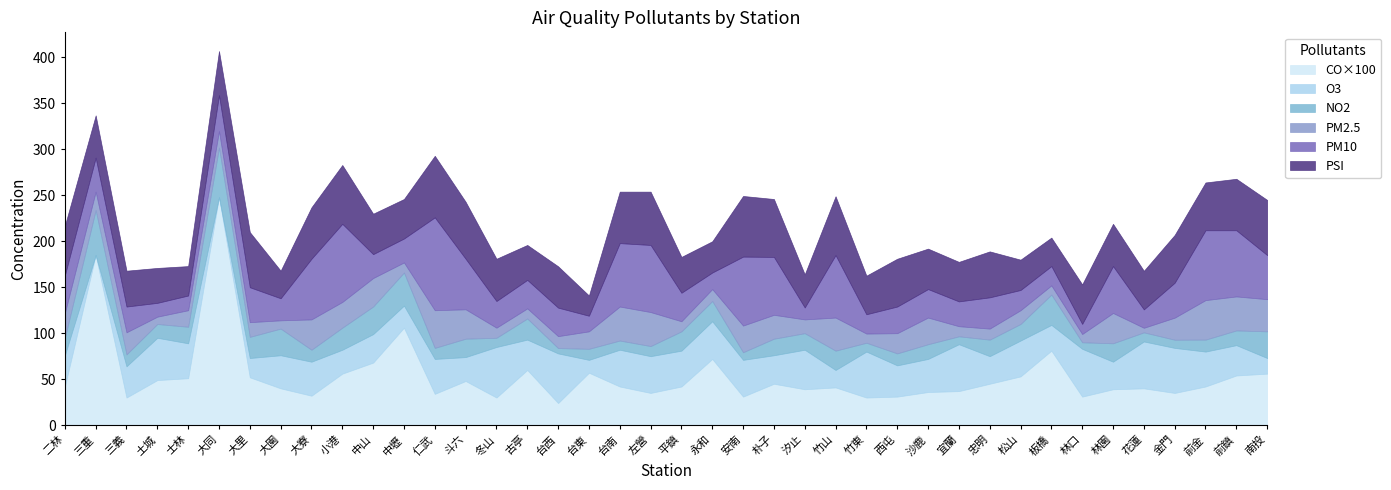

At how many categories does at least one series exceed 3?

40